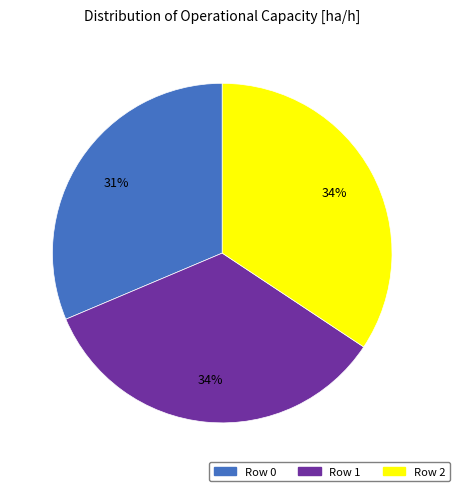

Is there a majority slice in this chart?

No